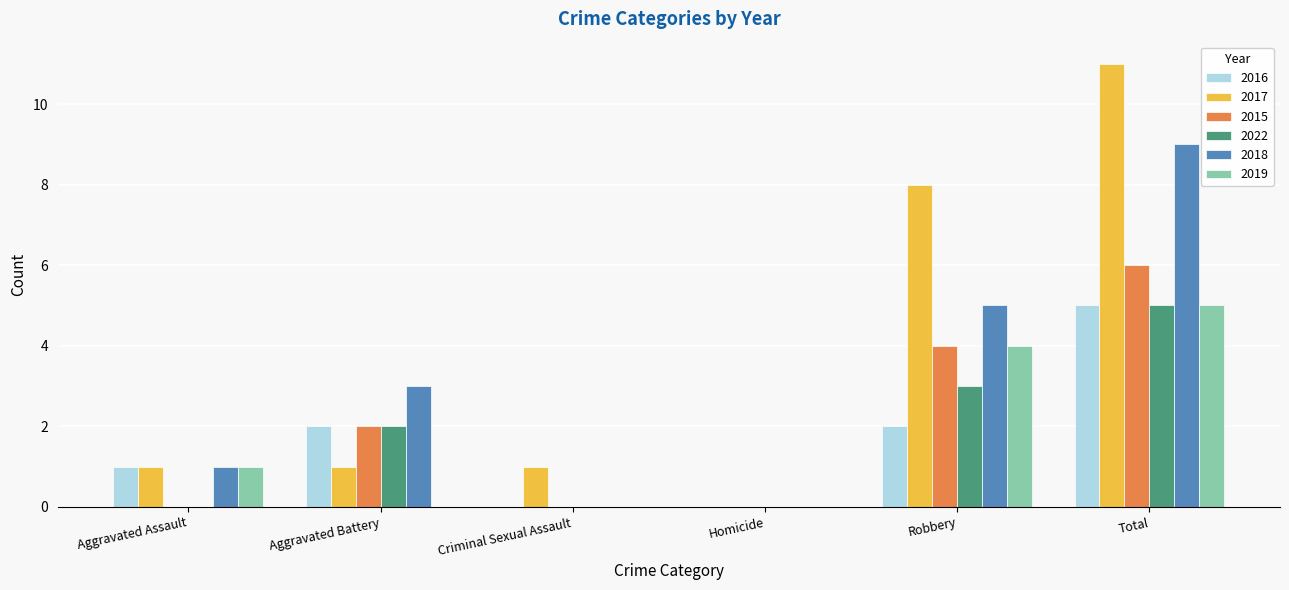

What is the sum of the 2017 values at Robbery and Aggravated Assault?

9